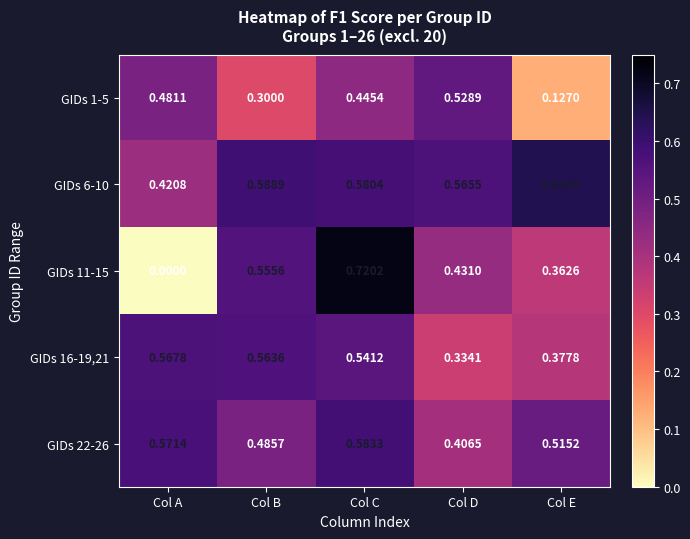

At which label is GIDs 22-26 closest to 0?

Col D